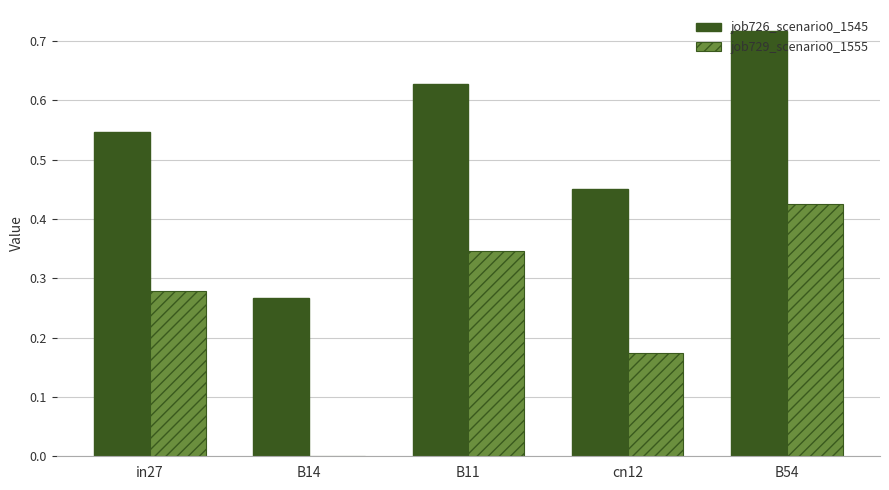

Which series changed the most between in27 and B11?

job726_scenario0_1545